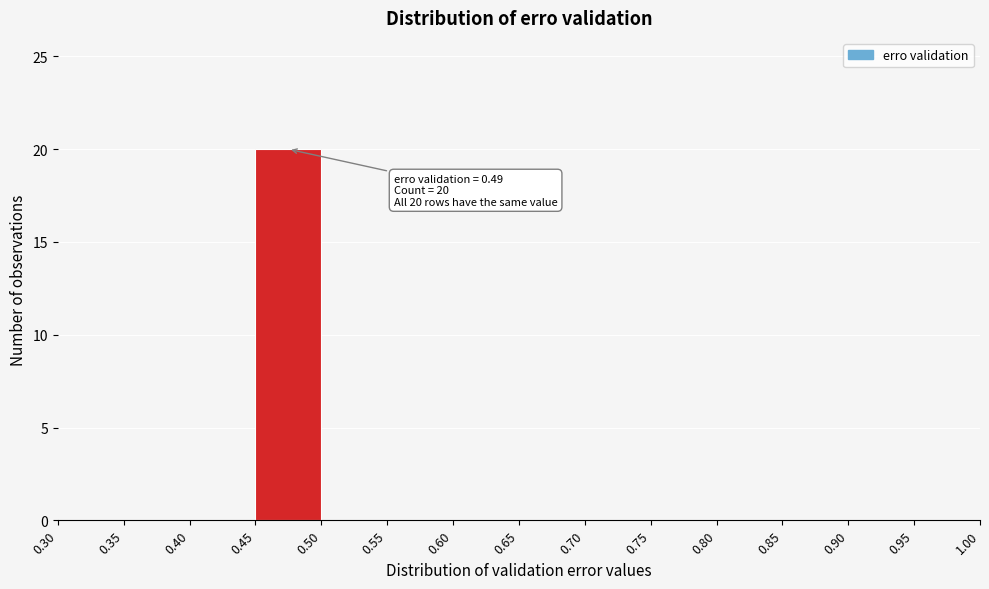

Which range on the x-axis has the tallest bar?

0.45 to 0.50